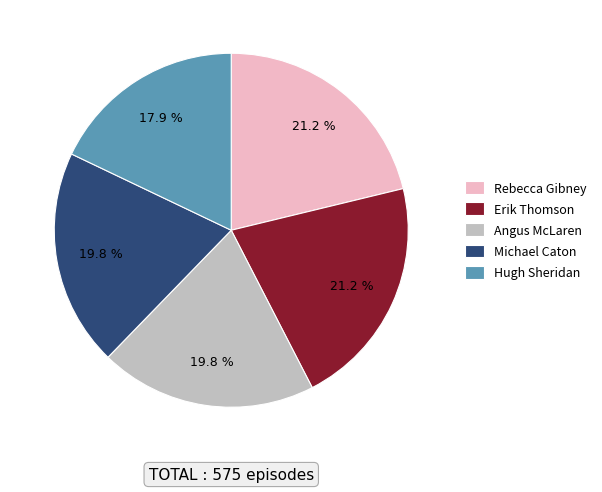

To the nearest percent, what is the difference between the largest and smallest slice percentages?

3%